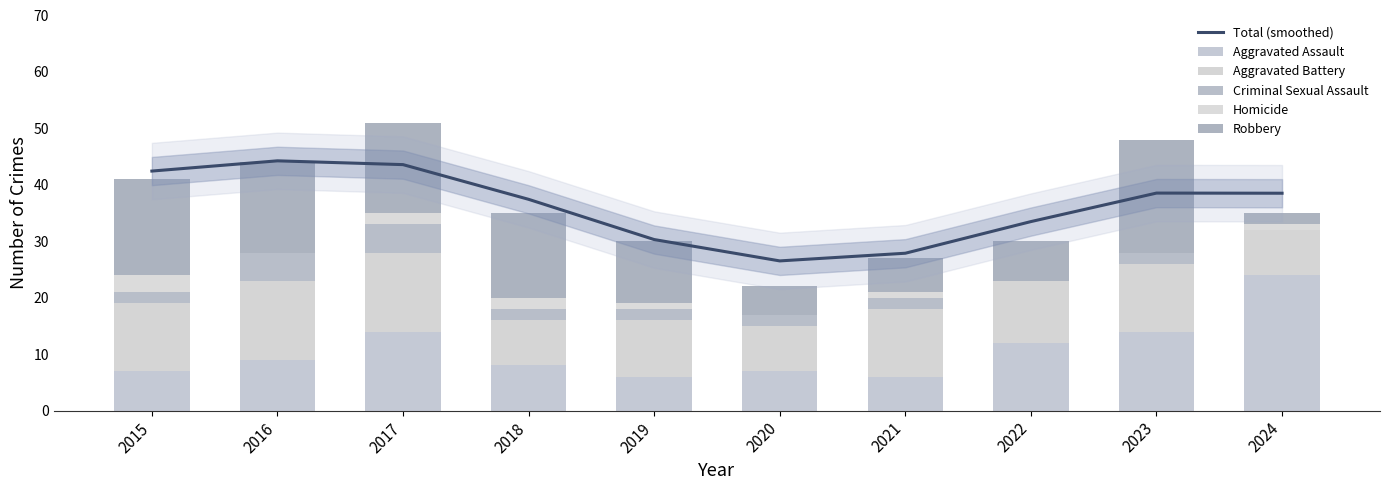

At which label does Aggravated Battery first exceed 12?

2016